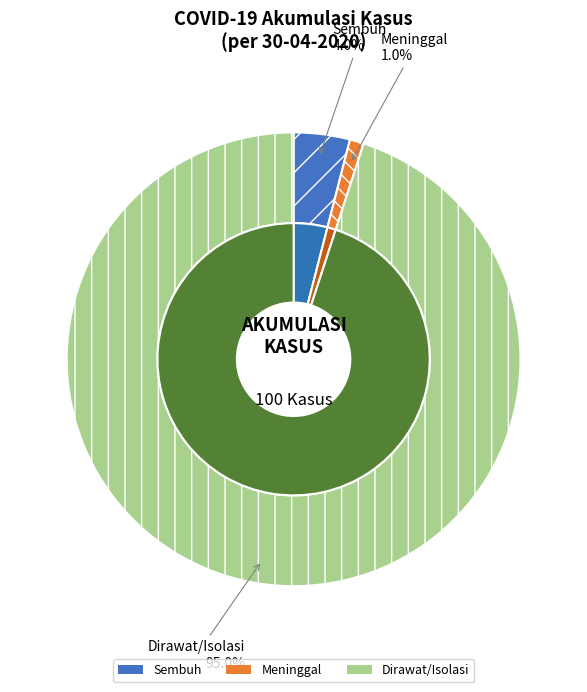

To the nearest percent, what is the difference between the largest and smallest slice percentages?

94%